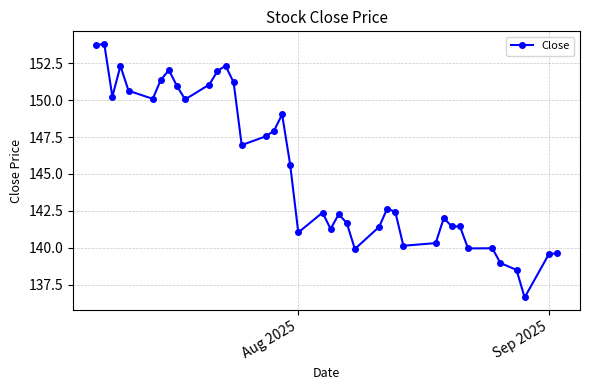

What is the value of the 24th point from the left?

141.7